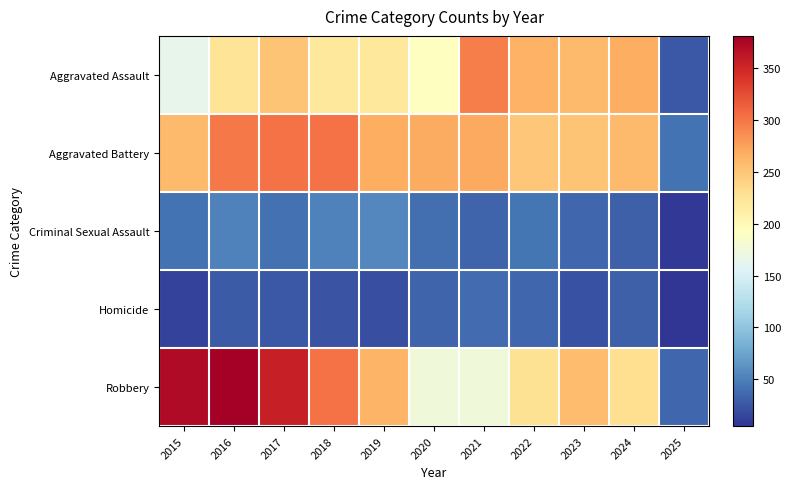

What is the smallest value displayed?

5